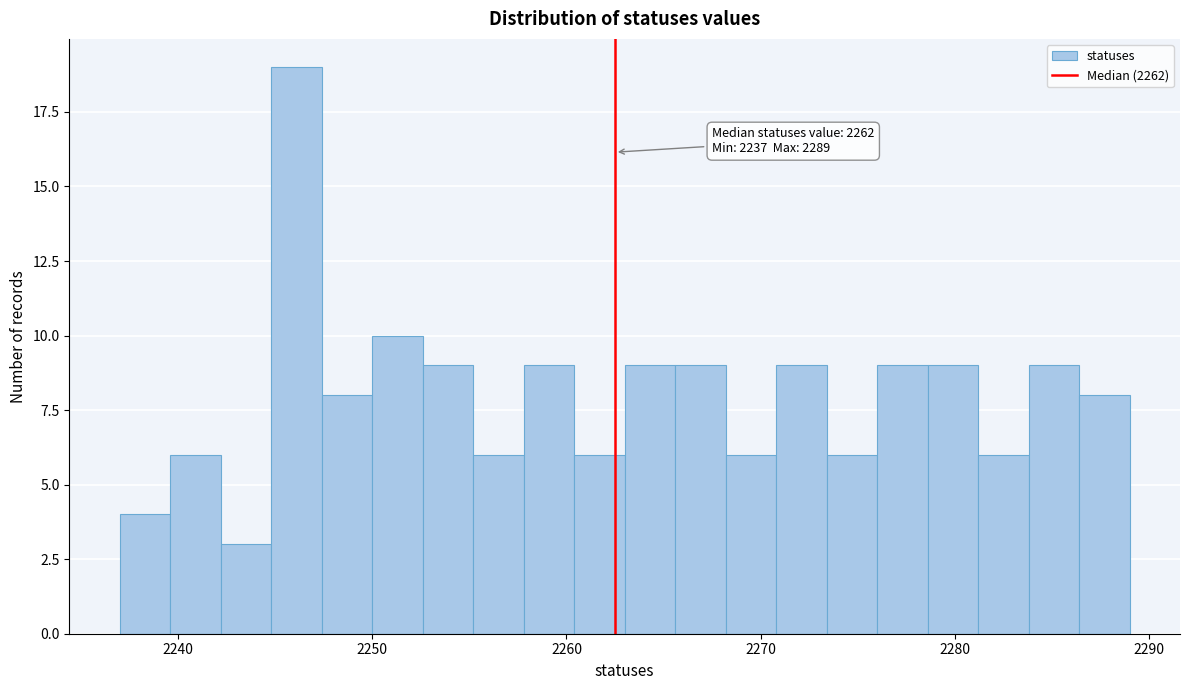

Read against the x-axis, roughly where is the centre of the tallest bar?

2246